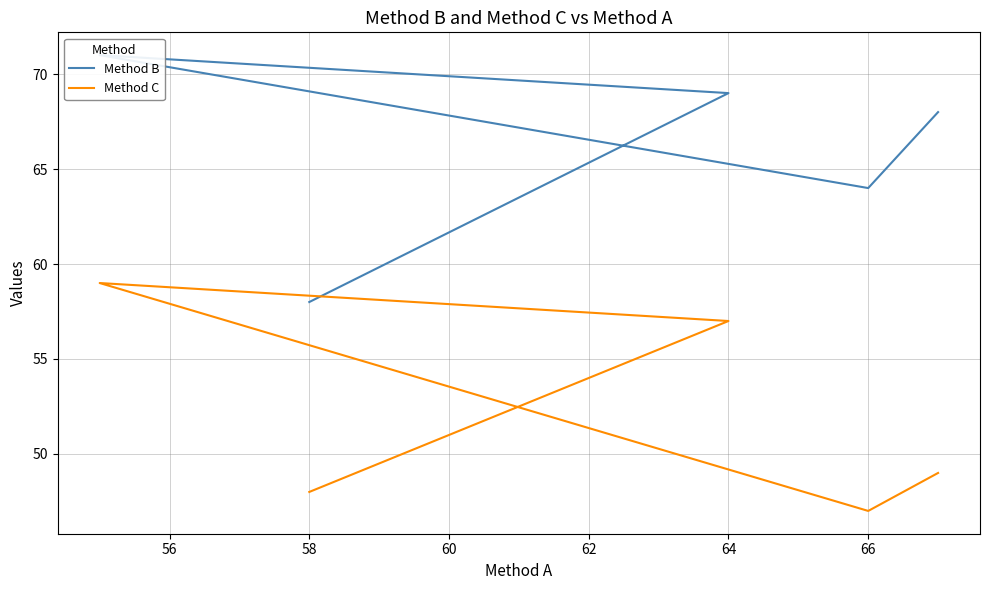

Reading left to right, transcribe all the data shown in this chart.

Method B: 58	69	71	64	68
Method C: 48	57	59	47	49